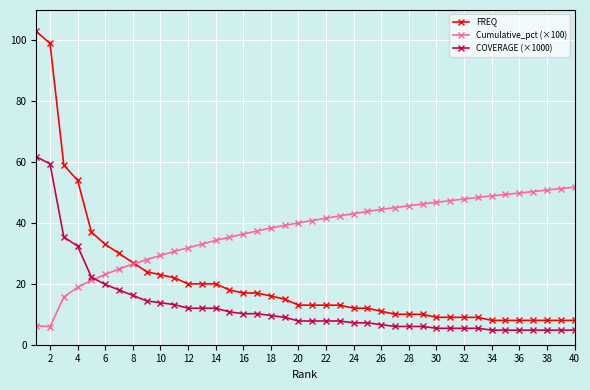

True or false: FREQ and COVERAGE (×1000) intersect in this chart.

False